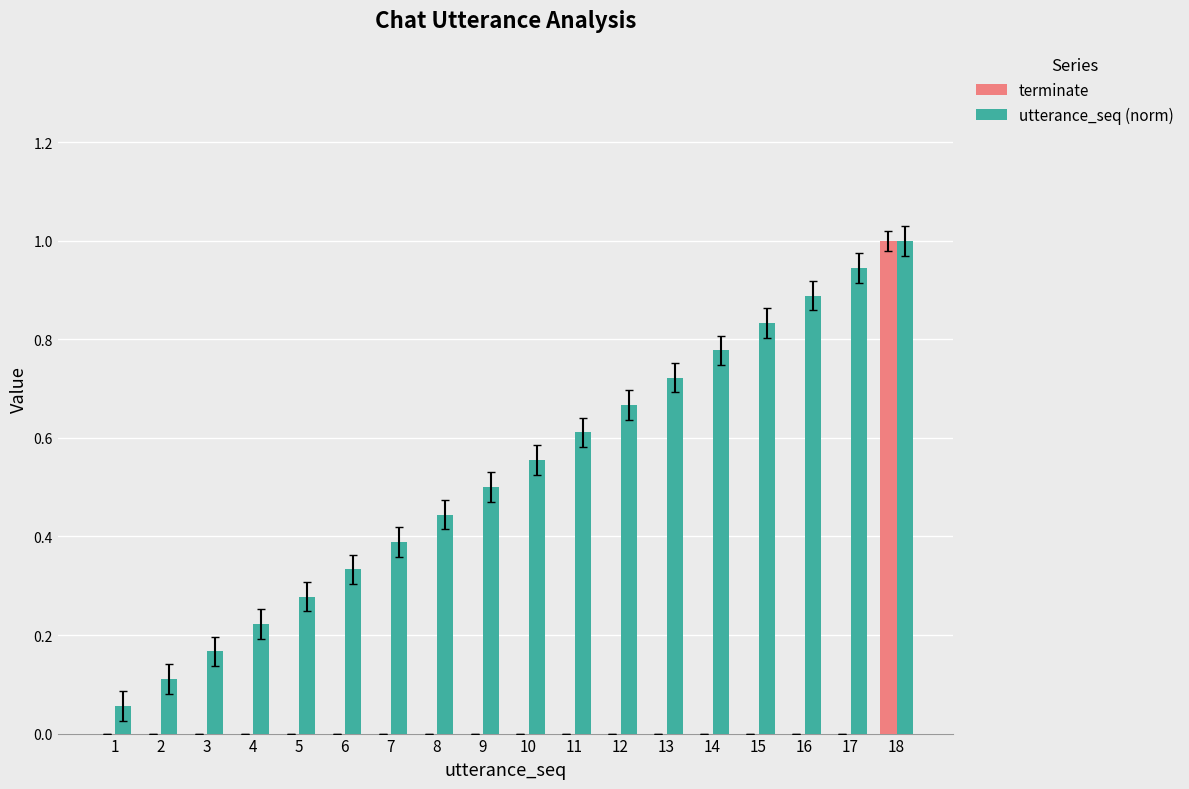

The value of terminate at 3 is 0.0. True or false?

True